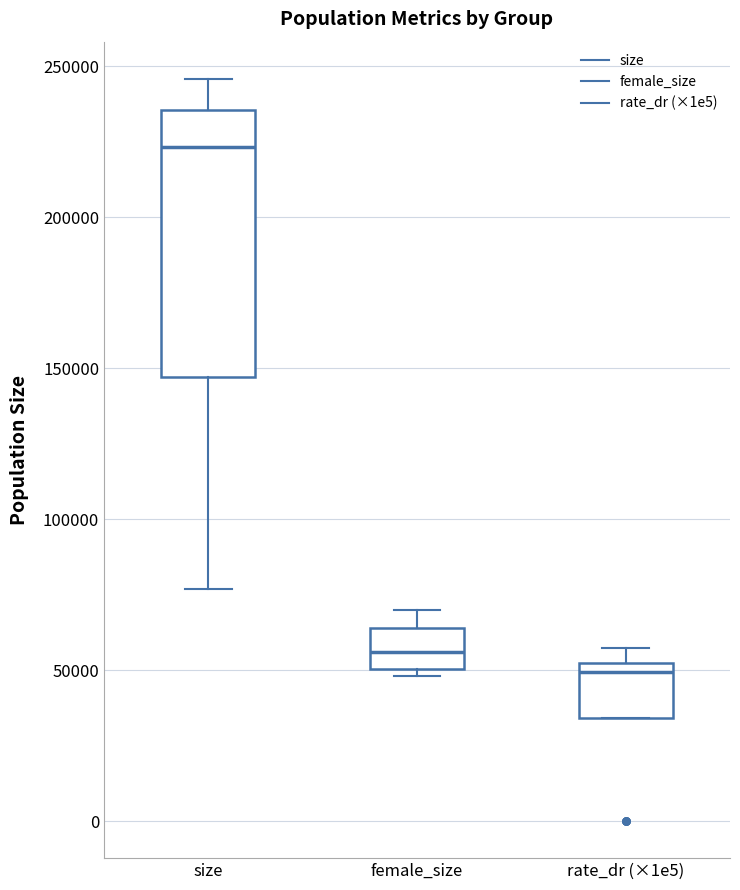

Which box has the lowest median line?

rate_dr (×1e5)